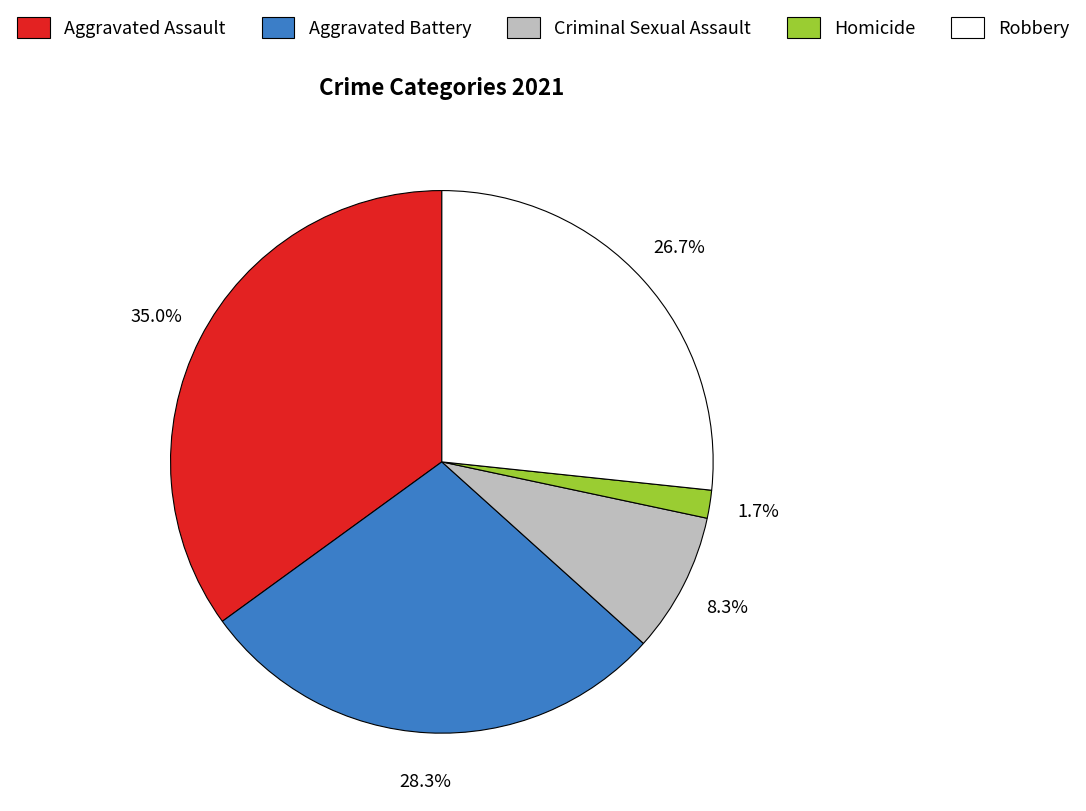

Do Homicide and Aggravated Assault together represent more than half of the pie?

No